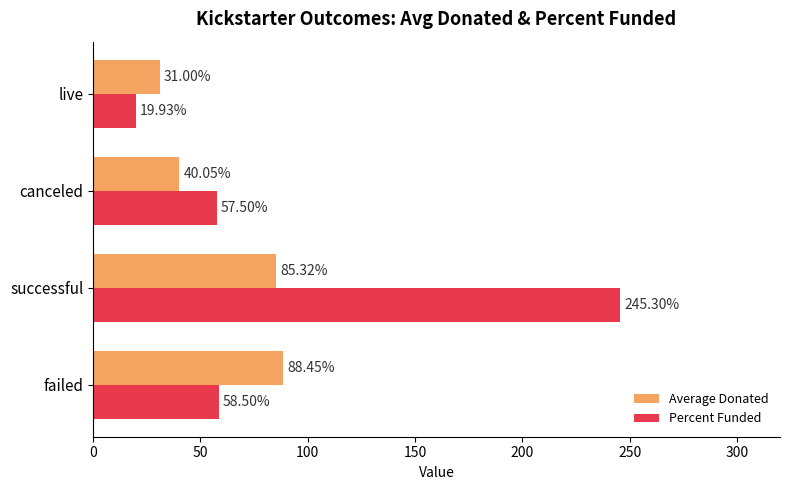

What is the total value across all series at successful?

330.6